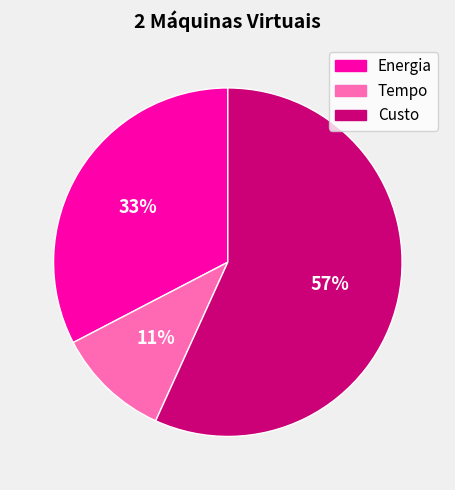

How many segments does this pie chart have?

3